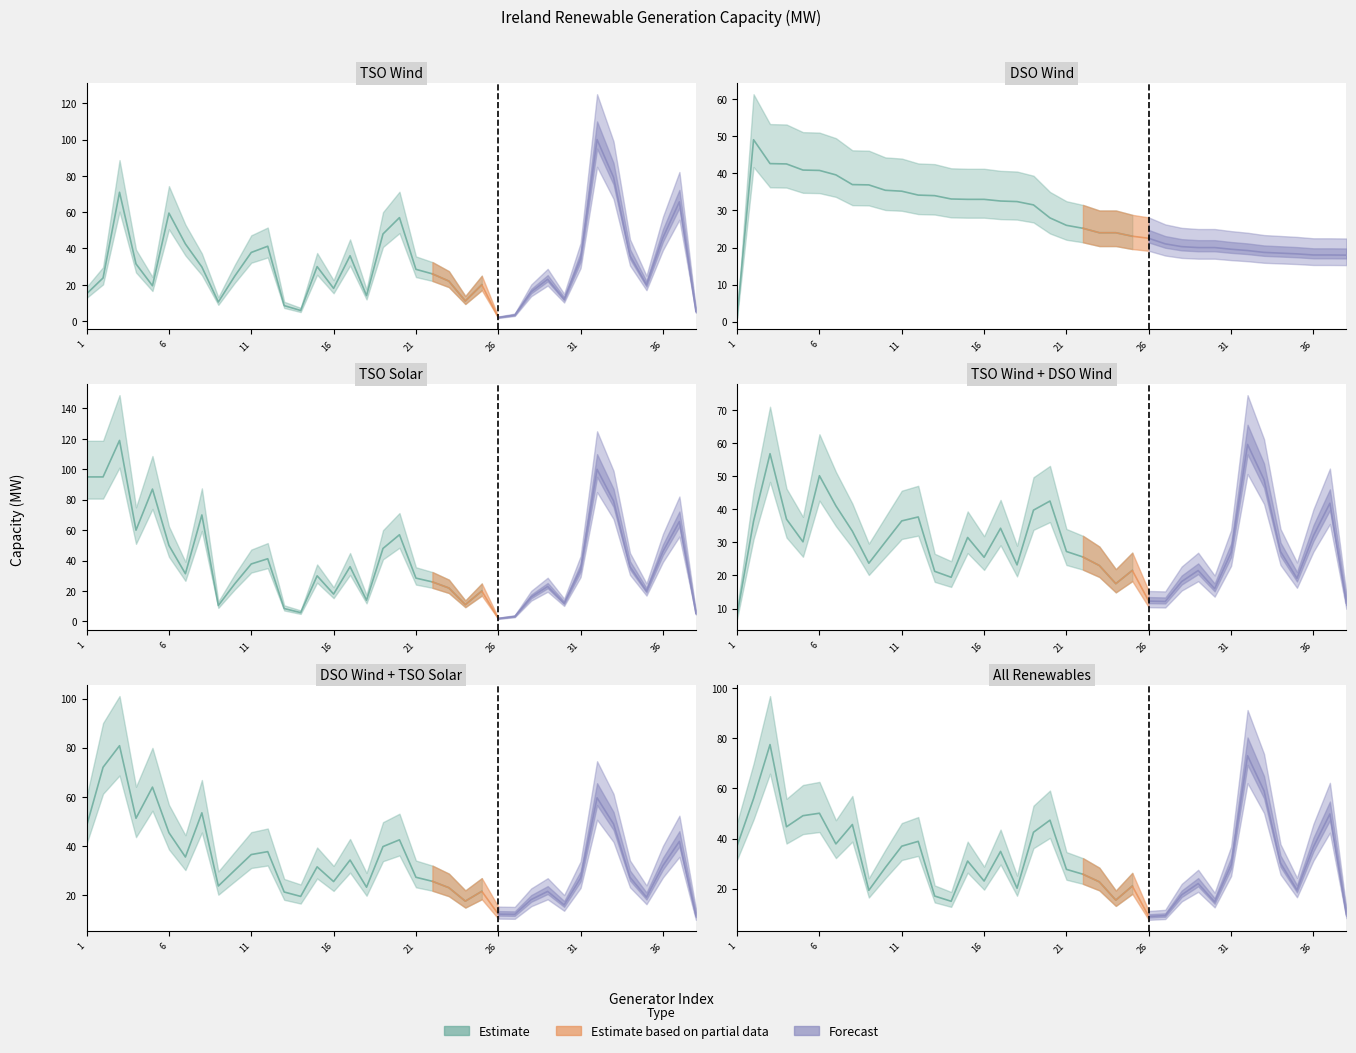

True or false: TSO Wind has more than 0 interior local peaks.

True